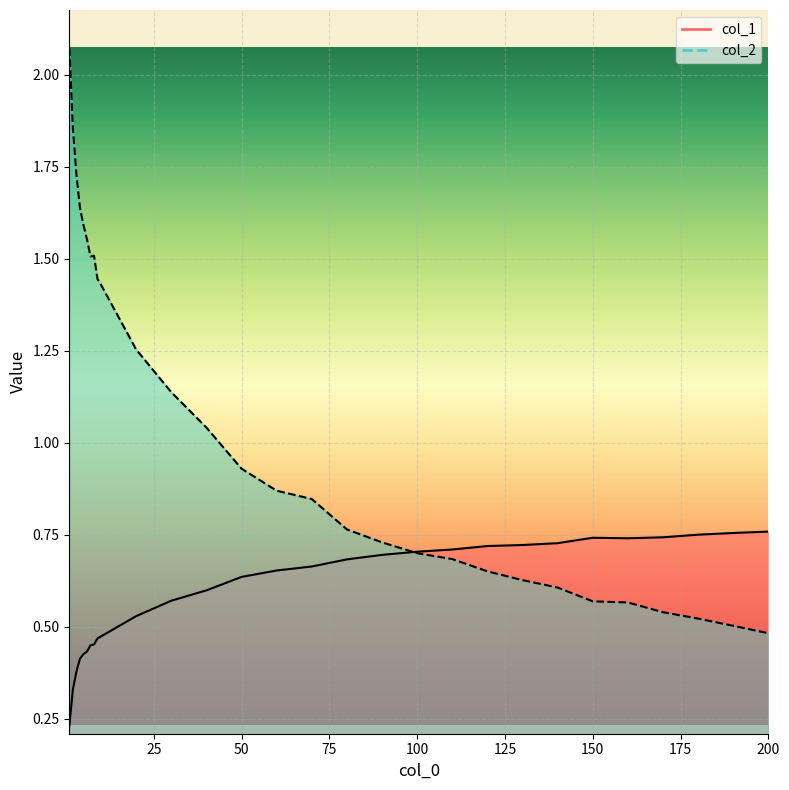

Reading left to right, list all the values displayed in this chart.

col_1 line: 0.2	0.3	0.4	0.4	0.4	0.4	0.4	0.5	0.5	0.5	0.5	0.6	0.6	0.6	0.7	0.7	0.7	0.7	0.7	0.7	0.7	0.7	0.7	0.7	0.7	0.7	0.7	0.8	0.8
col_2 line: 2.1	1.9	1.7	1.6	1.6	1.6	1.5	1.5	1.4	1.4	1.3	1.1	1.0	0.9	0.9	0.8	0.8	0.7	0.7	0.7	0.7	0.6	0.6	0.6	0.6	0.5	0.5	0.5	0.5